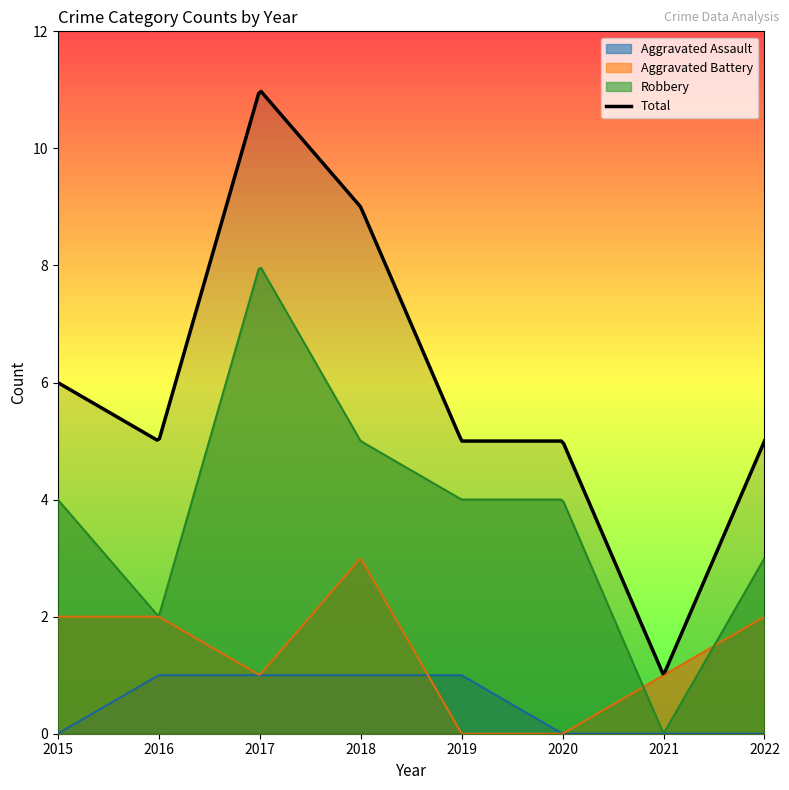

What is the highest value of the Robbery series?

8.0